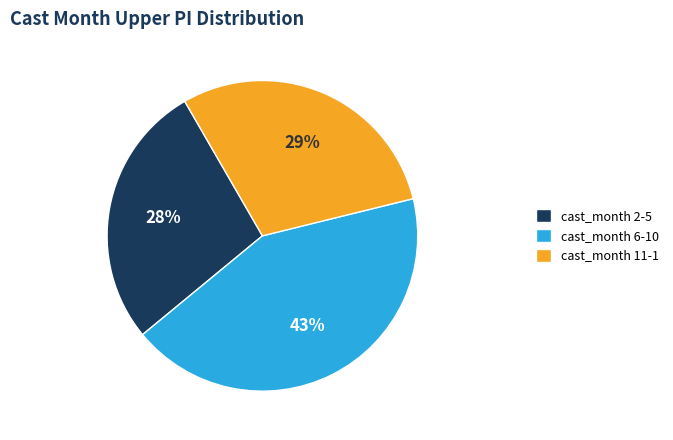

Which has a higher value, cast_month 6-10 or cast_month 11-1?

cast_month 6-10